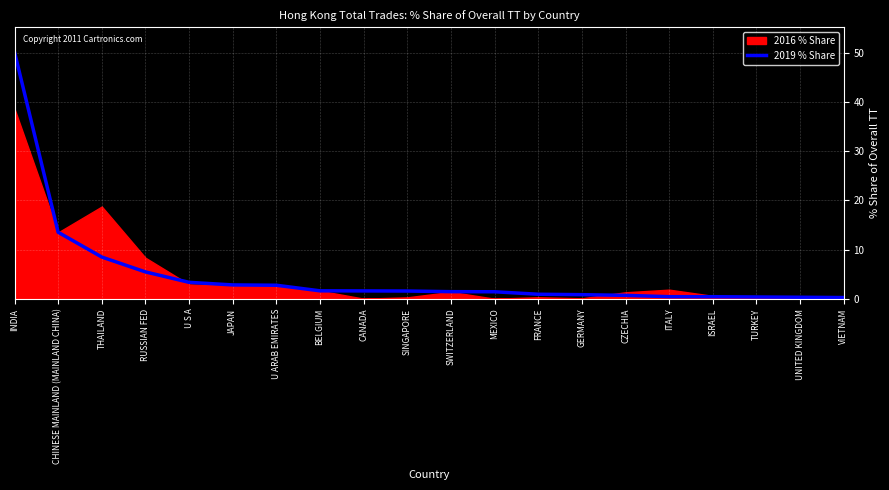

What is the average value?

4.9